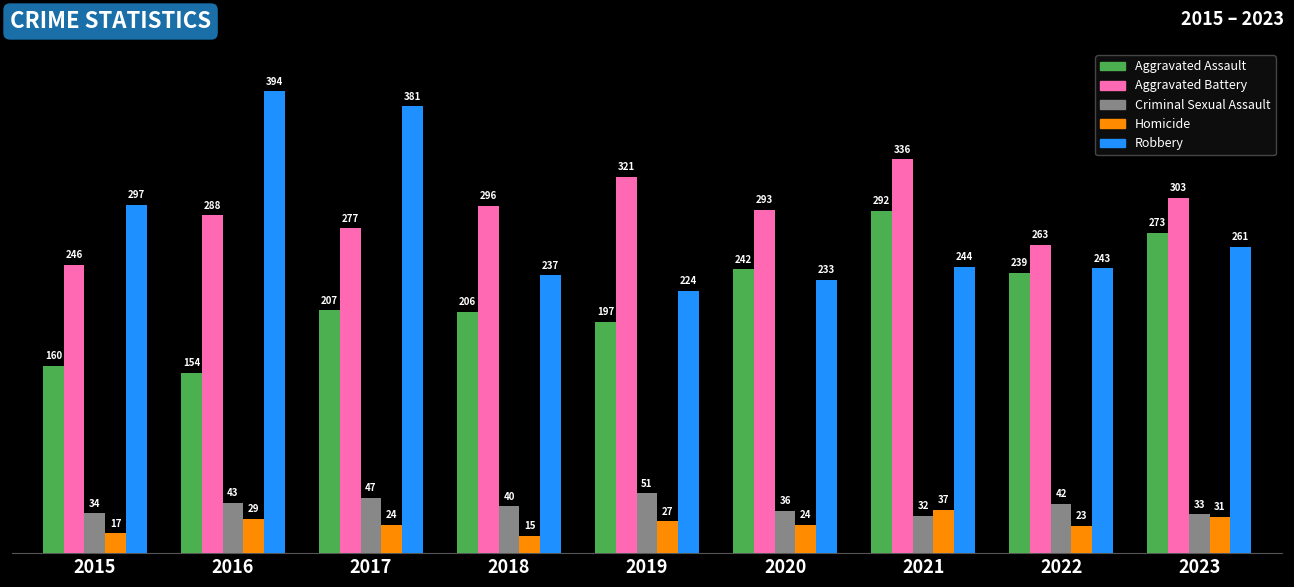

True or false: Aggravated Battery has a value of 246 at 2015.

True